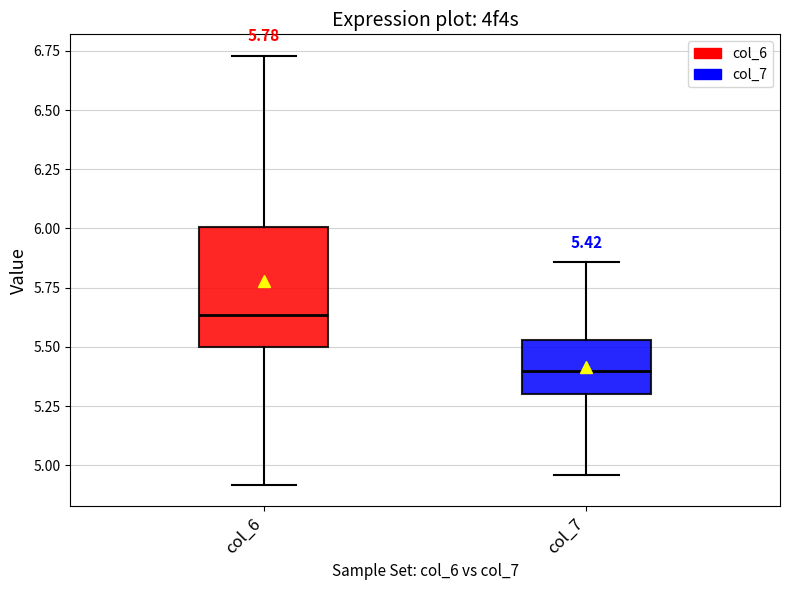

Which box's median line is the lowest?

col_7